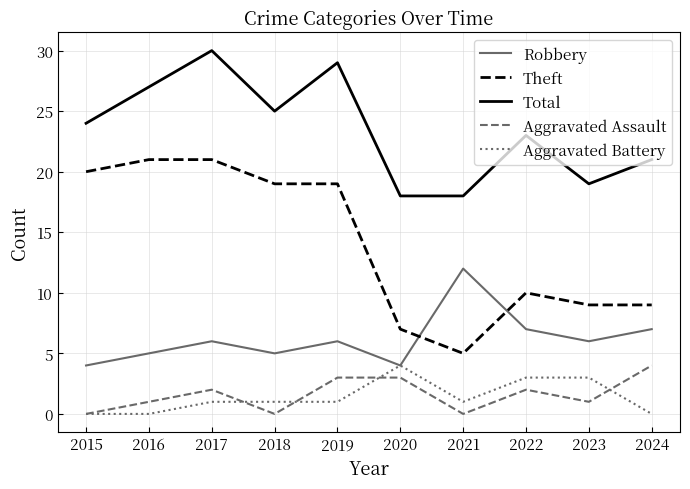

What are all the series names shown in the legend?

Robbery, Theft, Total, Aggravated Assault, Aggravated Battery